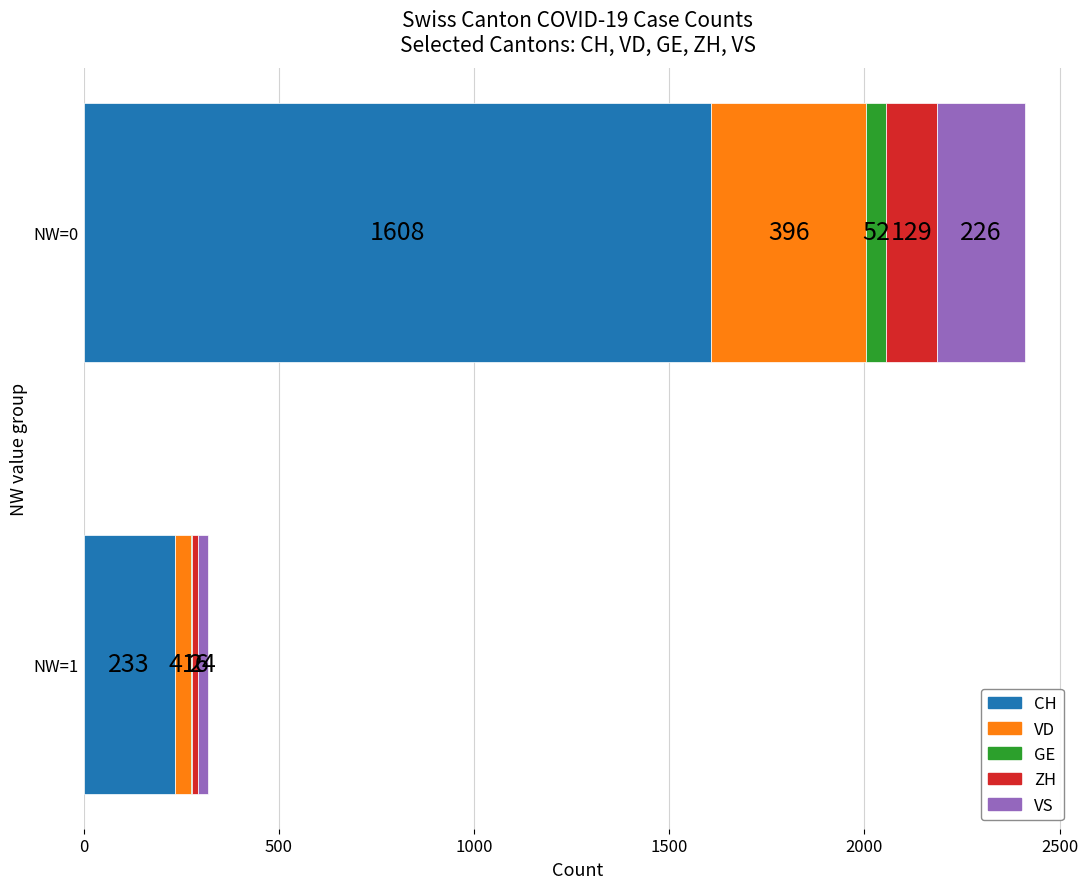

What is the sum of all CH values?

1841